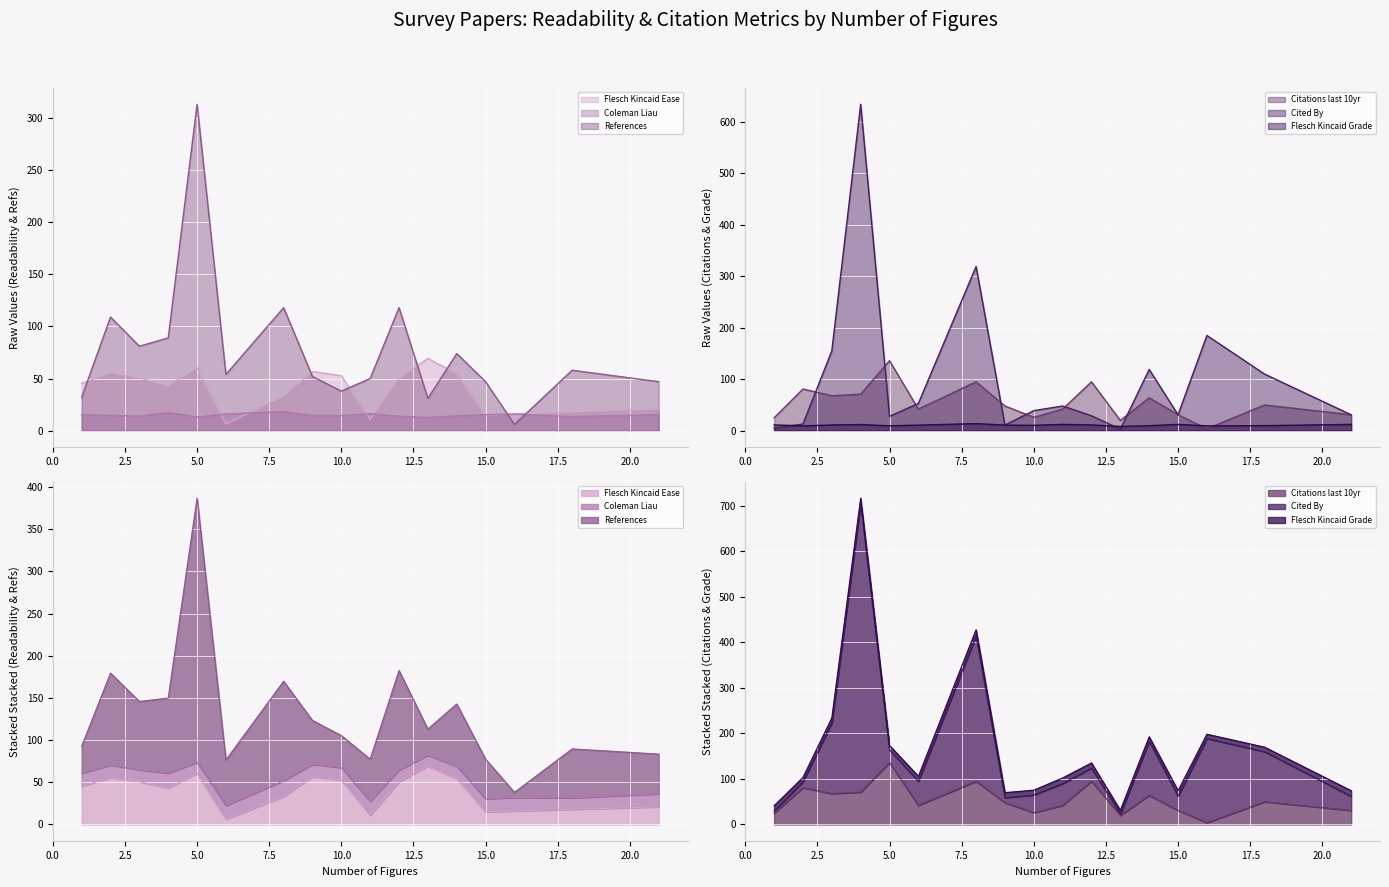

Between 2 and 9, which series saw the biggest shift?

References